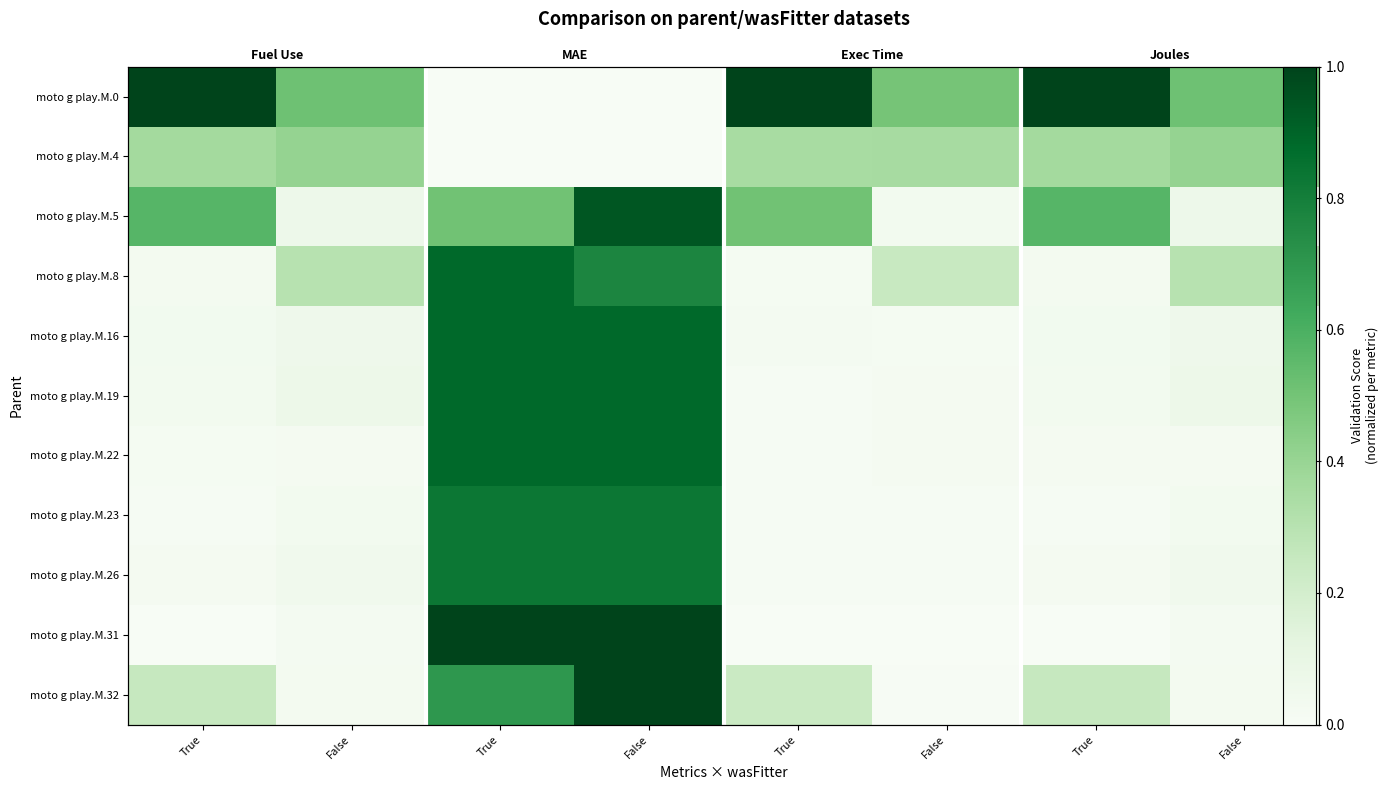

True or false: moto g play.M.5 has a value of 1.3 at False.

False